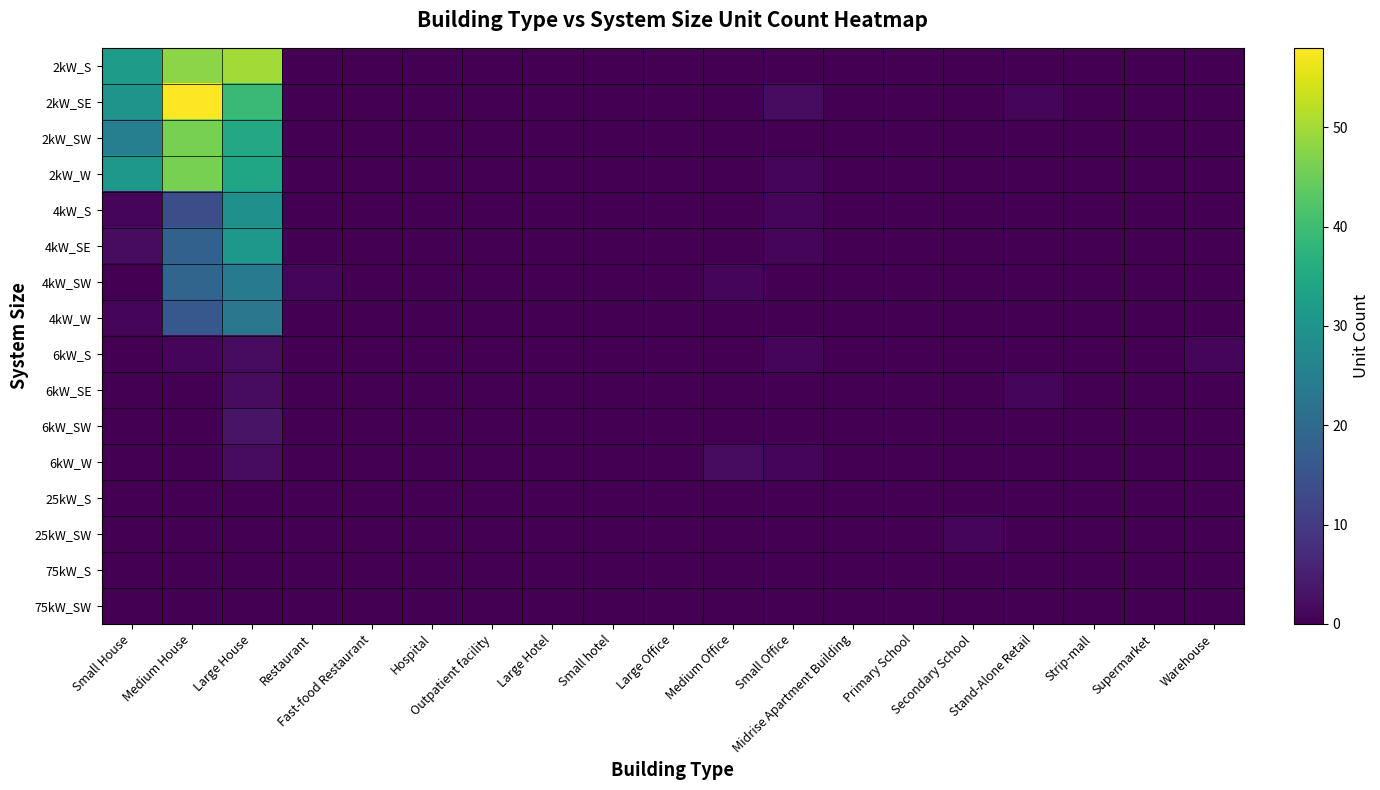

At how many categories does at least one series exceed 56?

1